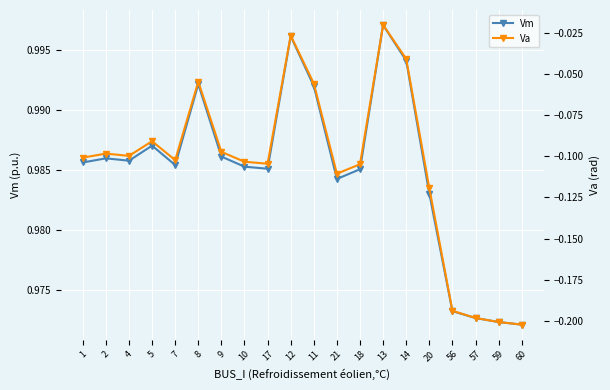

Which series changed the most between 20 and 60?

Va